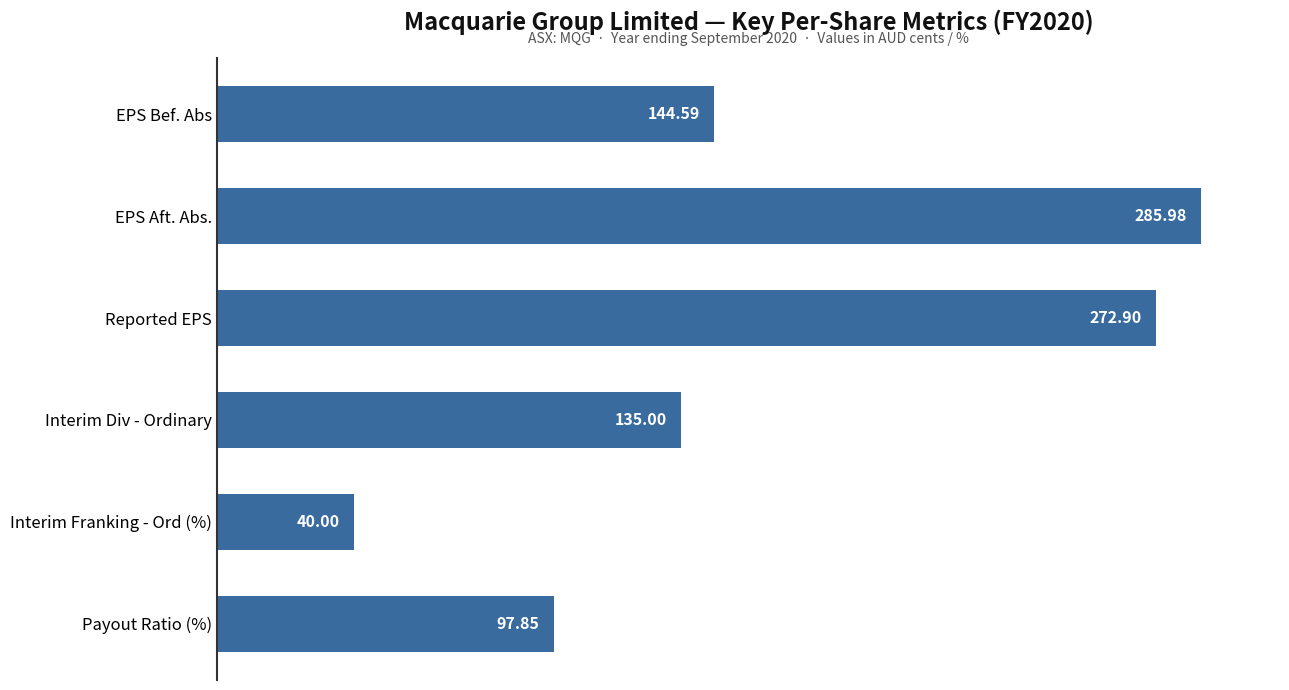

Which has a higher value, Interim Franking - Ord (%) or Payout Ratio (%)?

Payout Ratio (%)